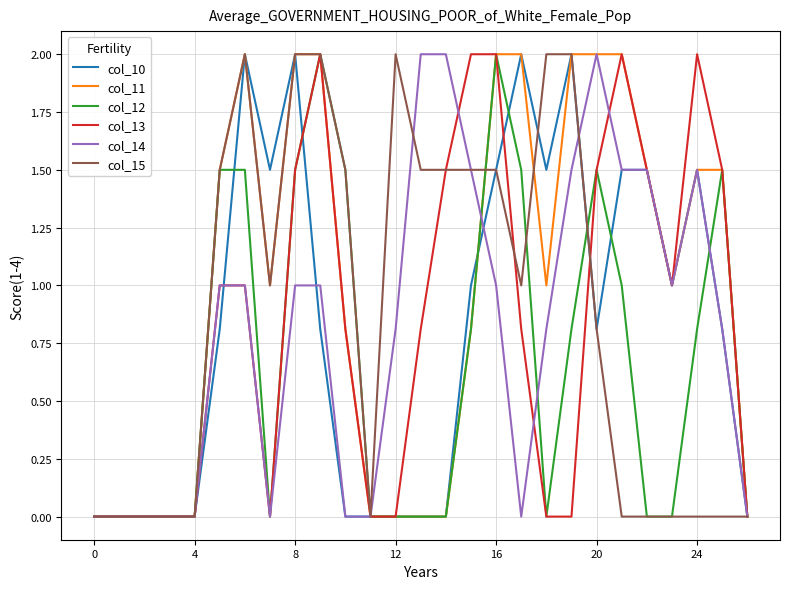

What is the maximum value for col_15?

2.0